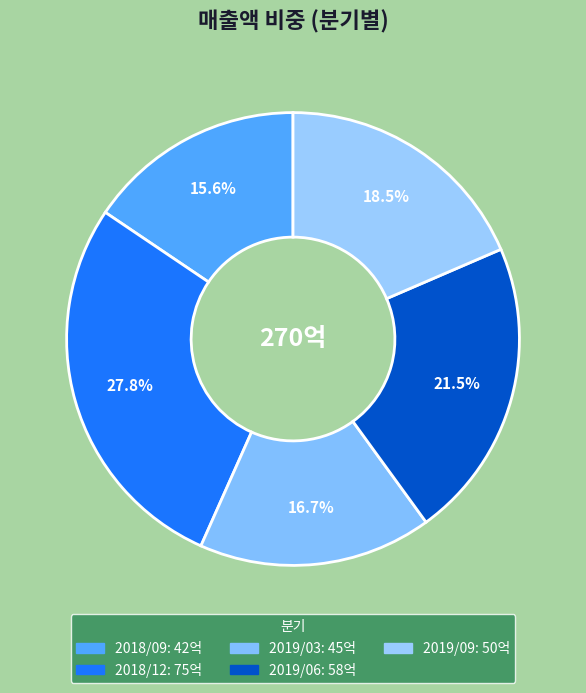

What is the largest slice in the pie chart?

2018/12